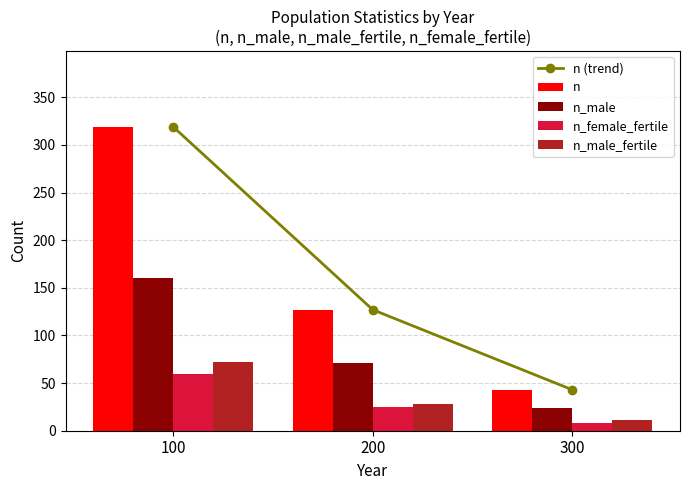

What are all the series names shown in the legend?

n (trend), n, n_male, n_female_fertile, n_male_fertile